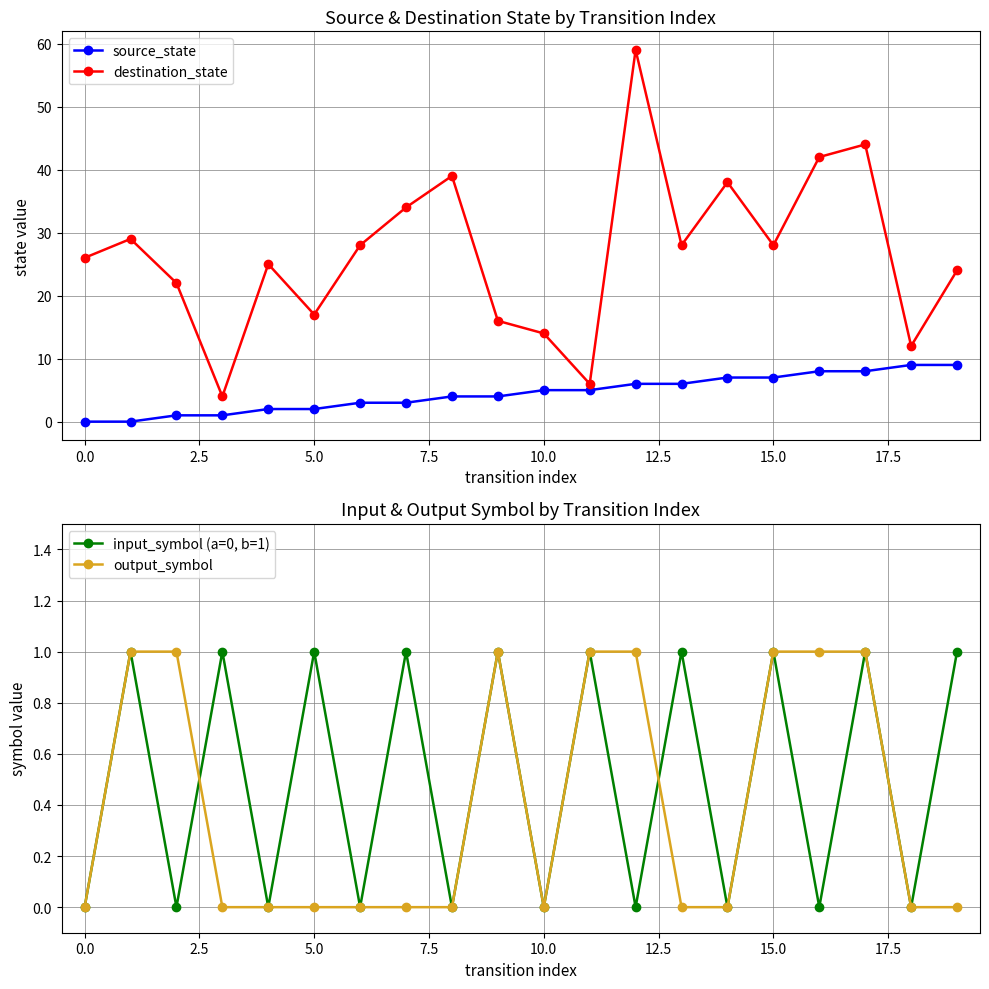

Reading left to right, transcribe all the data shown in this chart.

source_state: 0	0	1	1	2	2	3	3	4	4	5	5	6	6	7	7	8	8	9	9
destination_state: 26	29	22	4	25	17	28	34	39	16	14	6	59	28	38	28	42	44	12	24
input_symbol (a=0, b=1): 0	1	0	1	0	1	0	1	0	1	0	1	0	1	0	1	0	1	0	1
output_symbol: 0	1	1	0	0	0	0	0	0	1	0	1	1	0	0	1	1	1	0	0